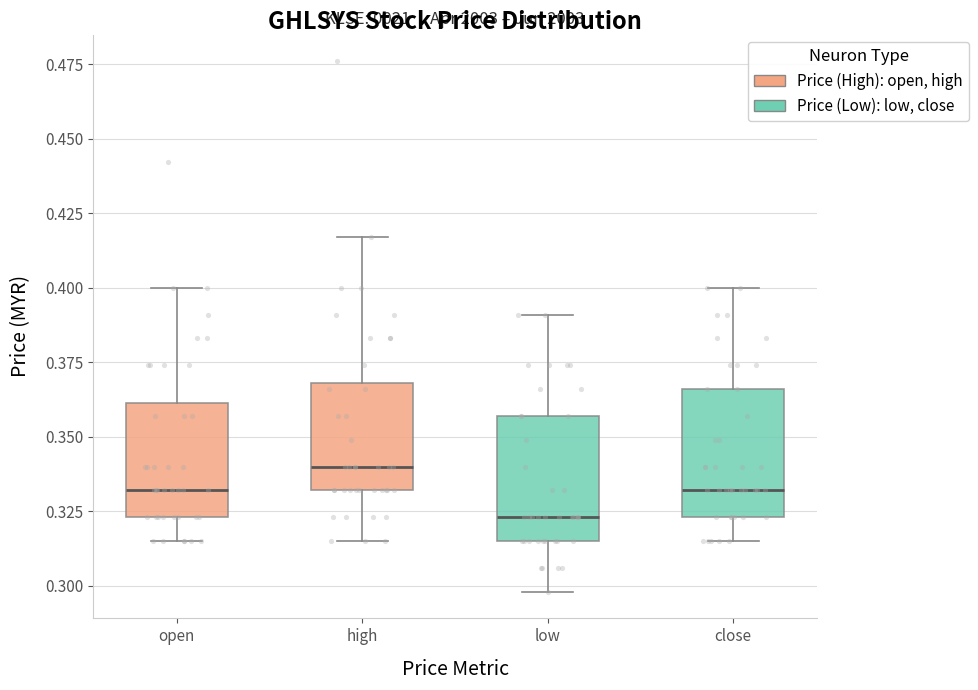

Where does the median line of the box for open sit on the y-axis? The values are not printed on the chart, so give them approximately, as read against the axis.

0.330